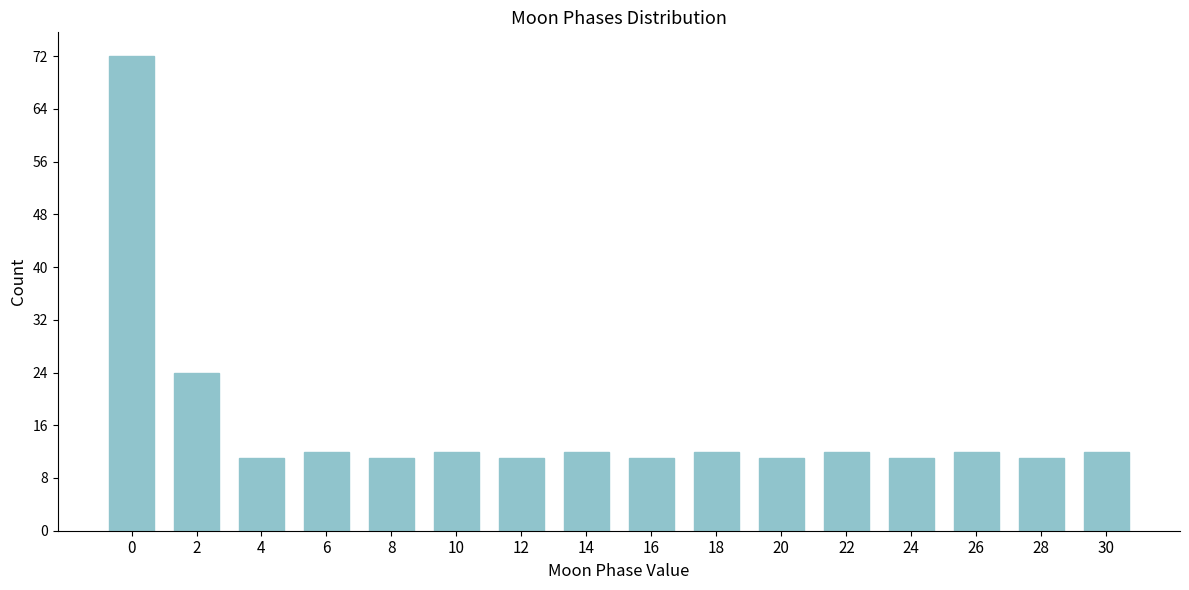

Reading left to right, what are all the values shown in this chart?

72	24	11	12	11	12	11	12	11	12	11	12	11	12	11	12